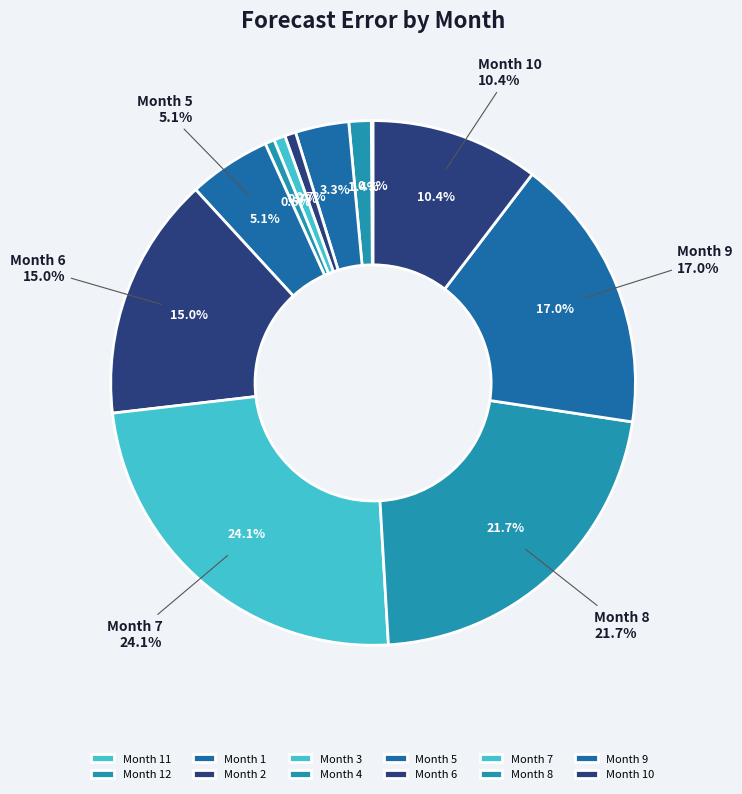

To the nearest percent, what portion does 1 represent?

3%